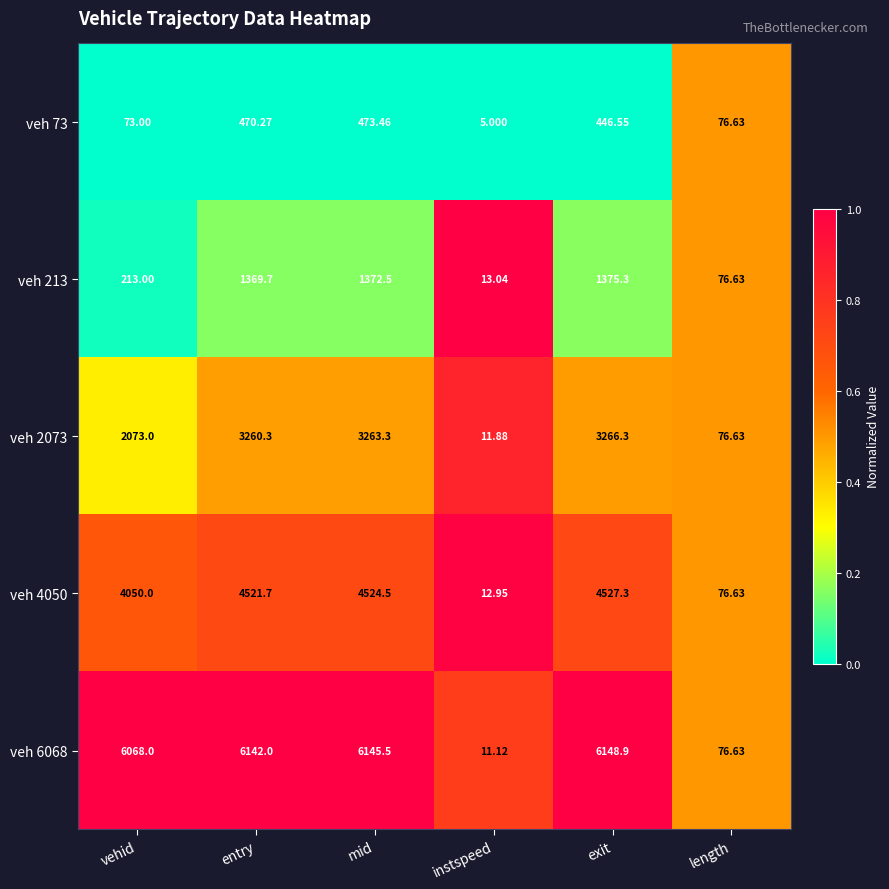

Rank the series at exit from lowest to highest value.

veh 73, veh 213, veh 2073, veh 4050, veh 6068